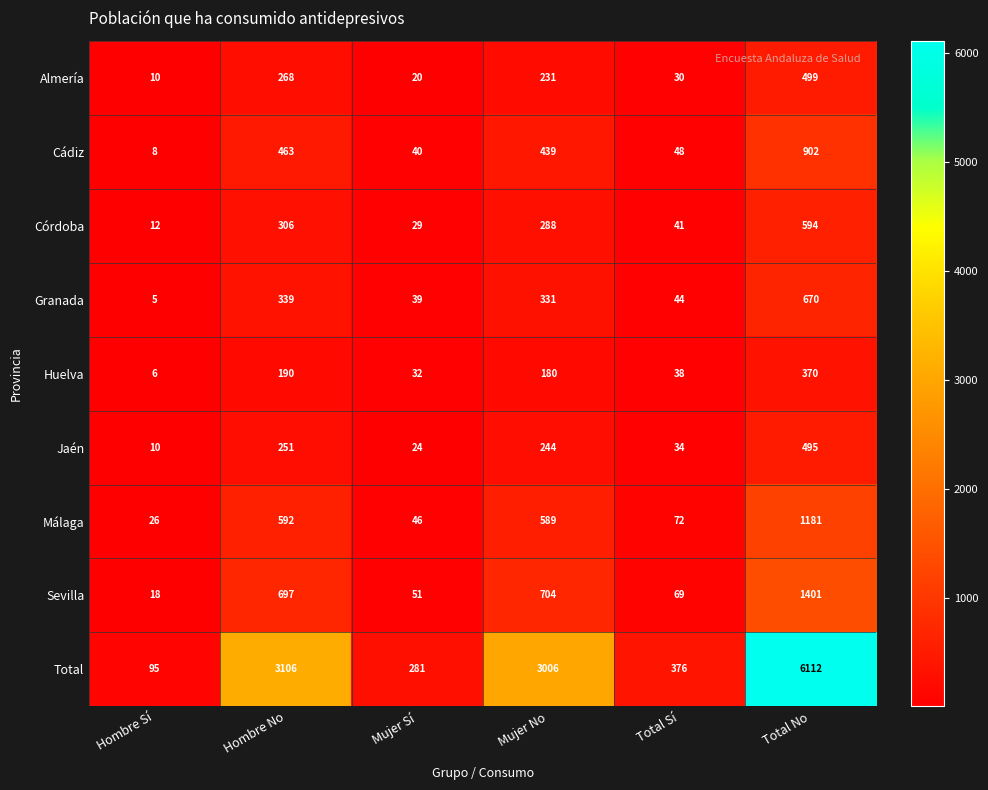

The value of Málaga at Hombre Sí is 26. True or false?

True